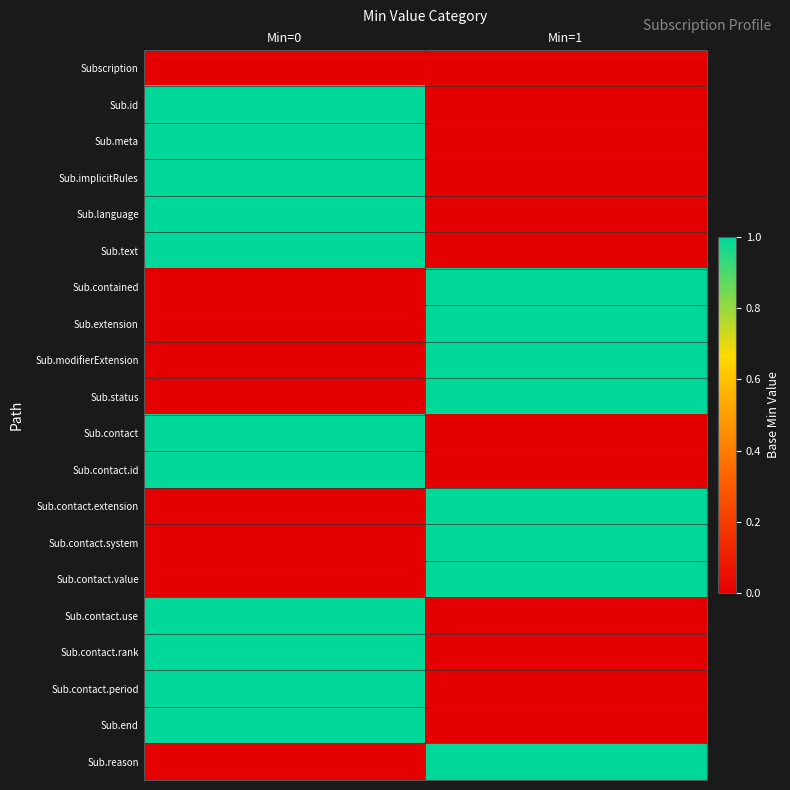

Which series has the largest range (max minus min)?

Sub.id